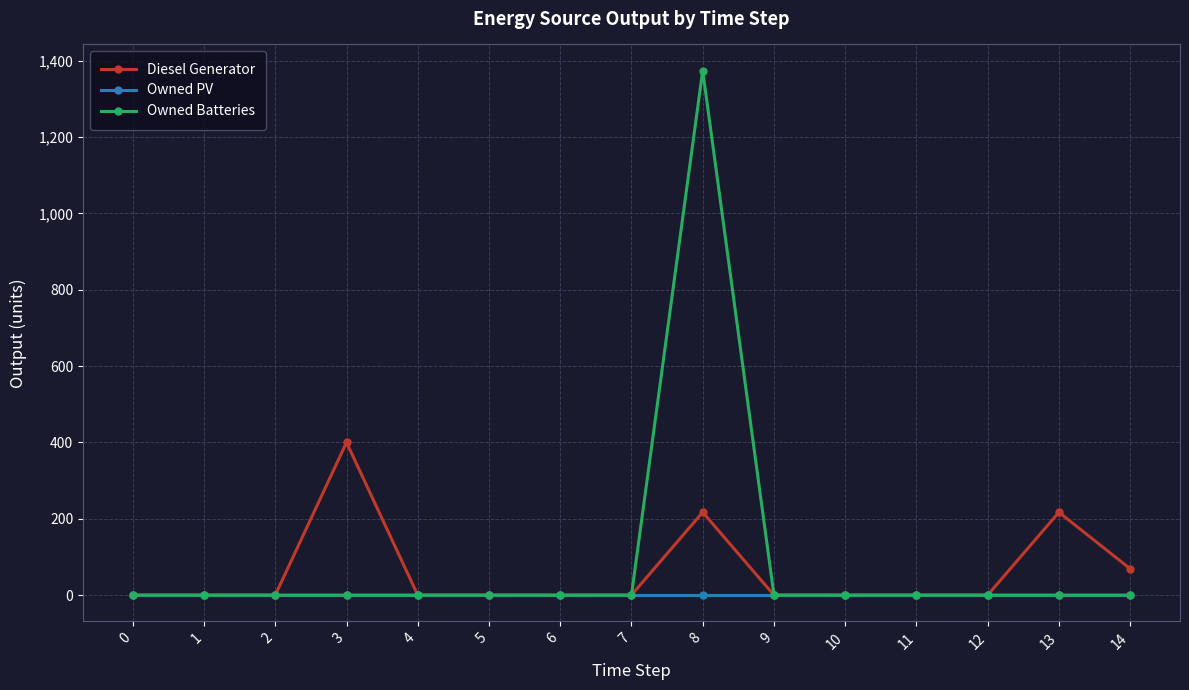

At which category is the sum across all series the highest?

8